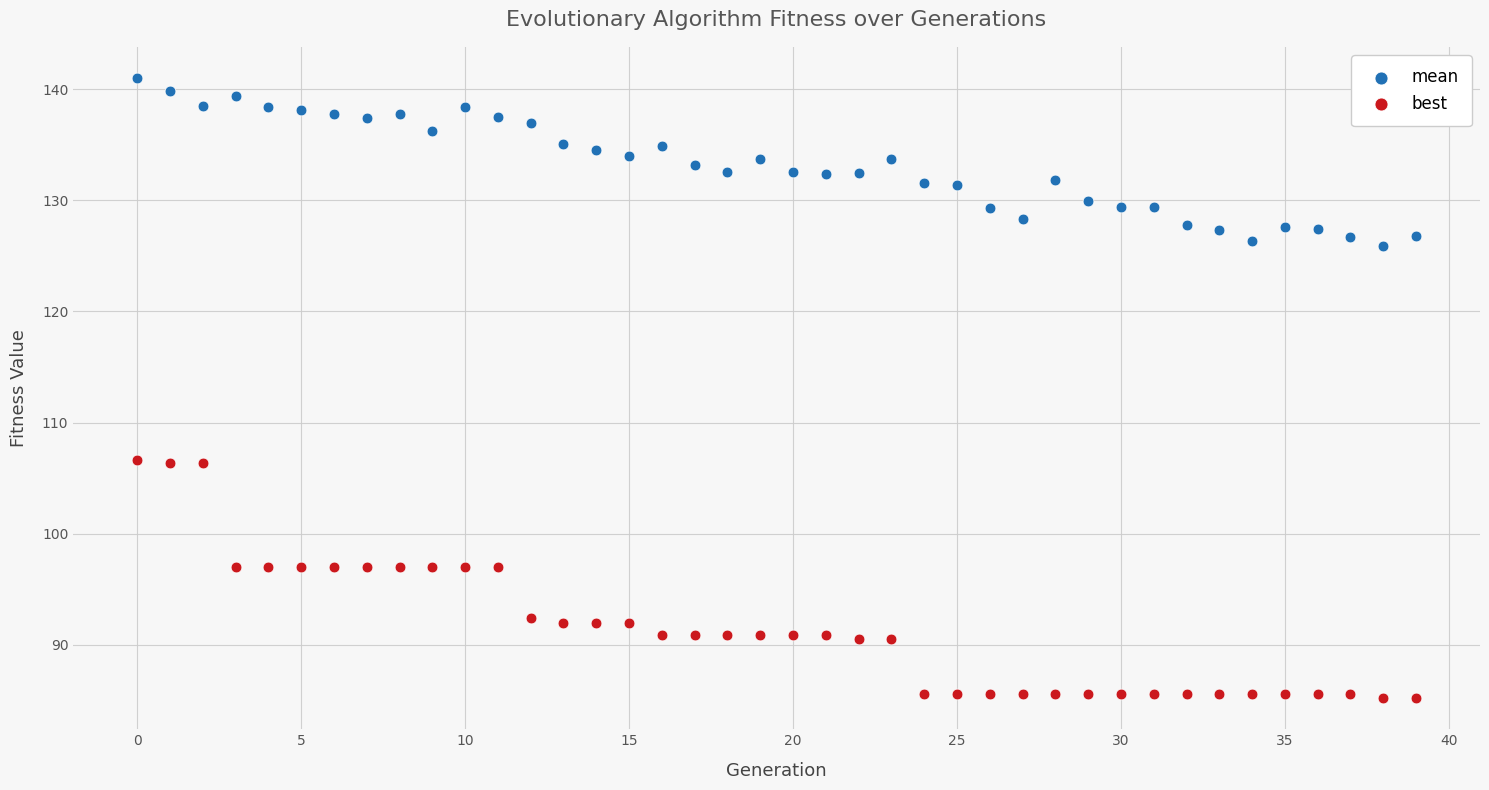

Which series has the largest Y range (max minus min)?

best